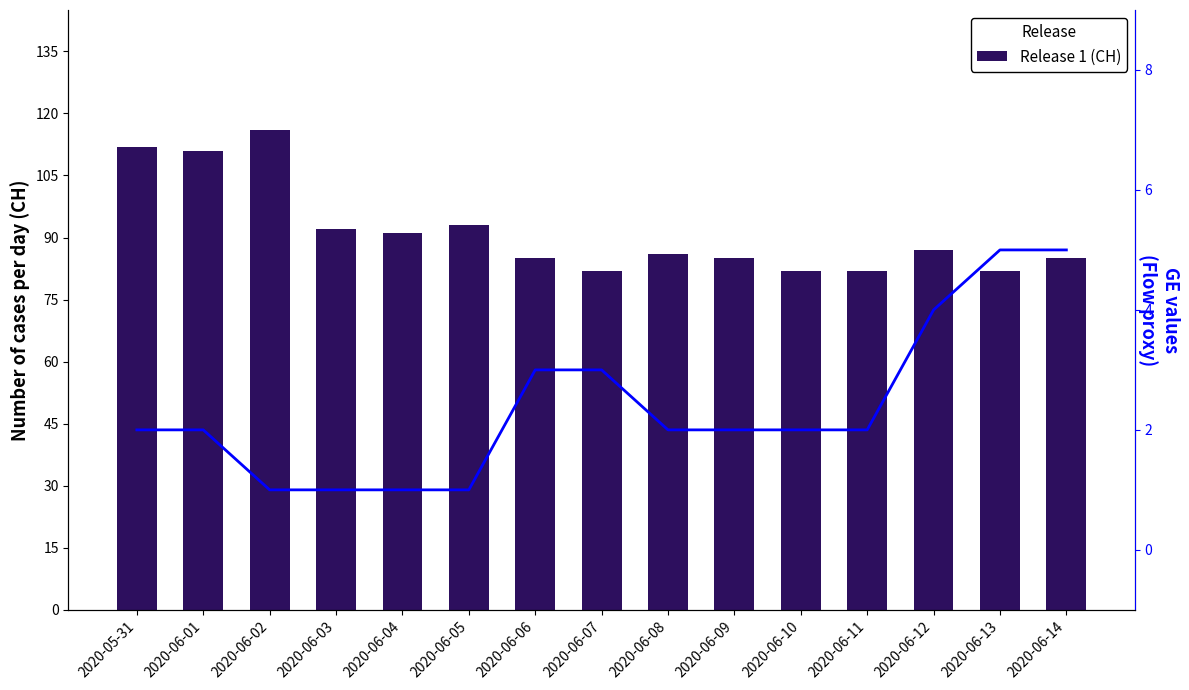

How many values in the GE values series exceed 2?

5